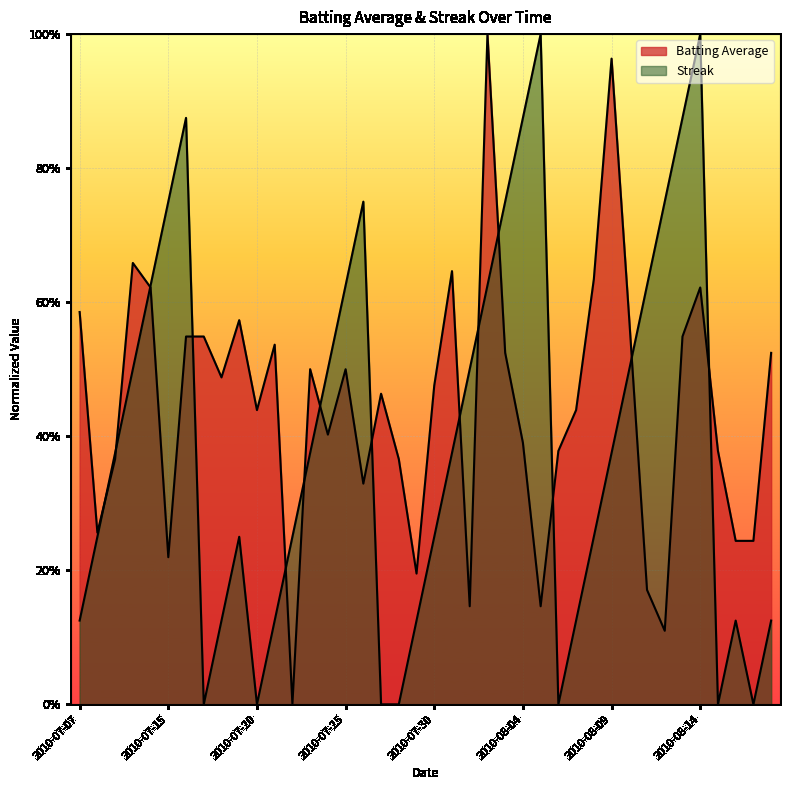

After their last crossing, which series has the higher values: Batting Average or Streak?

Batting Average